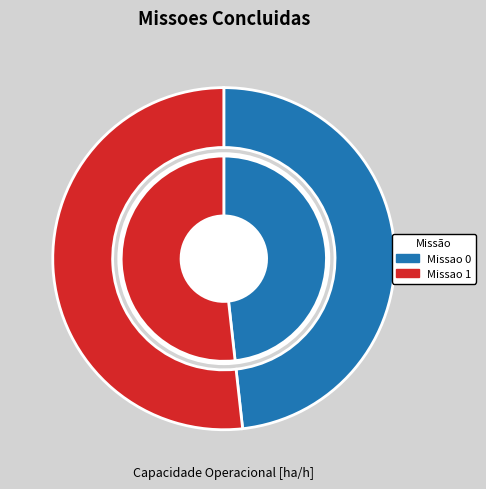

To the nearest percent, what is the difference between the Missao 0 and Missao 1 slice percentages?

4%